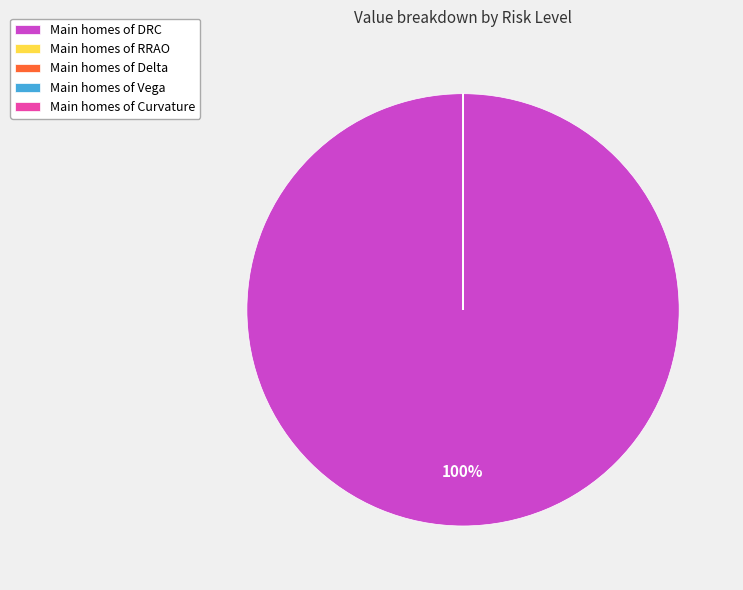

To the nearest percent, what is the difference between the largest and smallest slice percentages?

100%